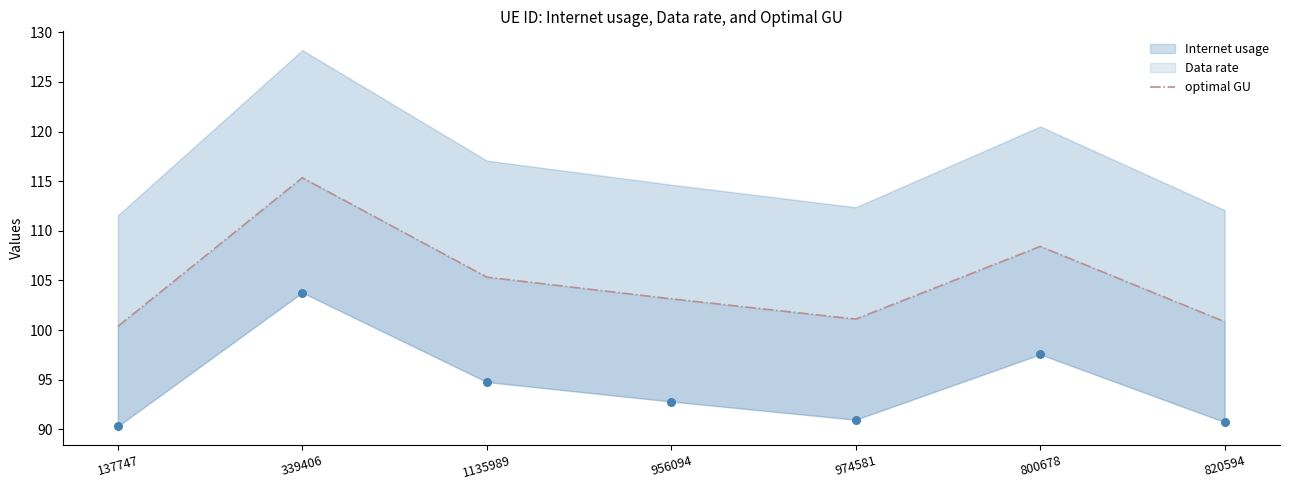

Between 820594 and 1135989, which is larger?

1135989